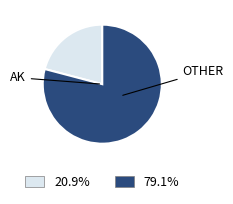

Does any single category account for the majority?

Yes